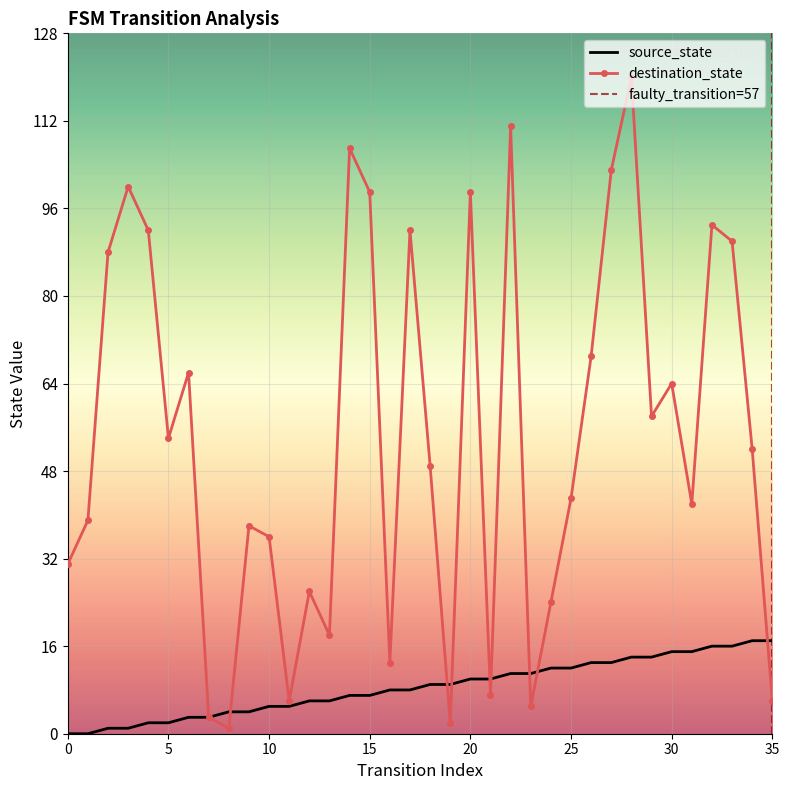

Count the number of categories in the chart.

36